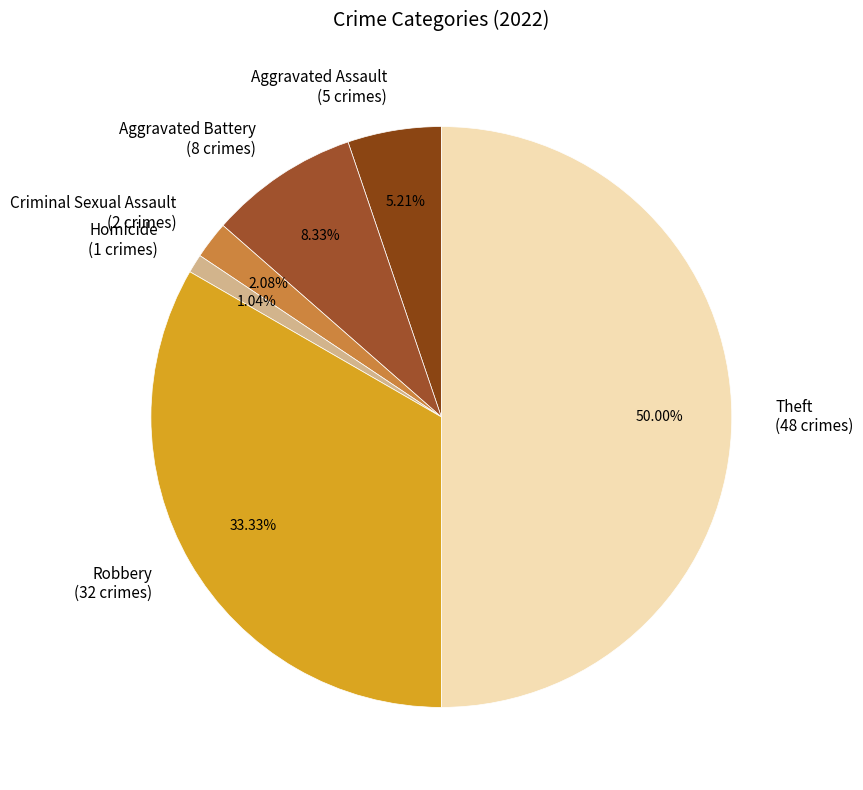

What is the largest slice in the pie chart?

Theft